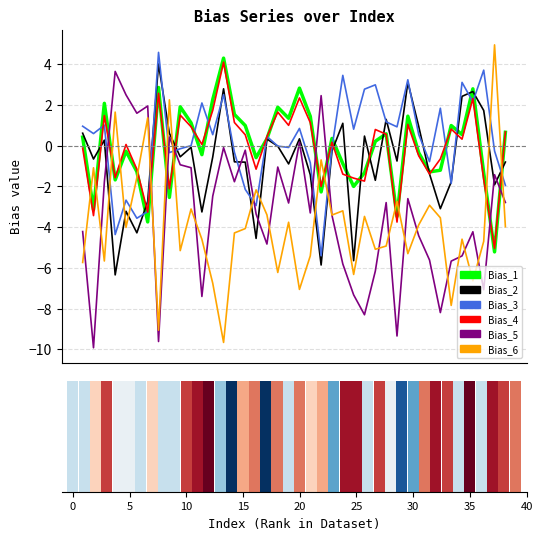

At which category is the sum across all series the highest?

13